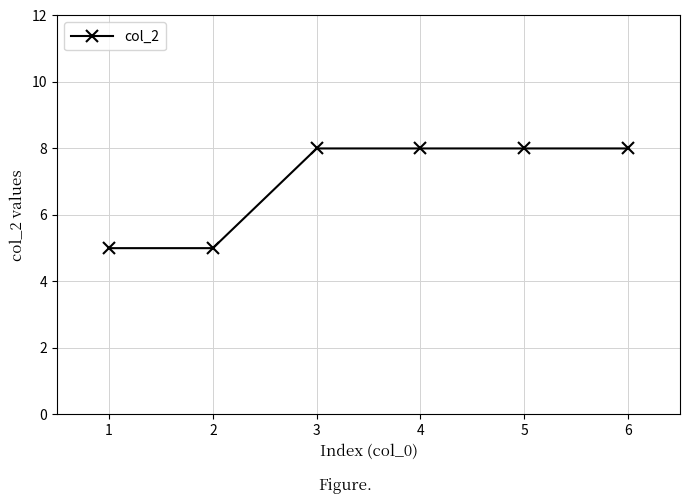

True or false: the data has more than 2 interior local peaks.

False